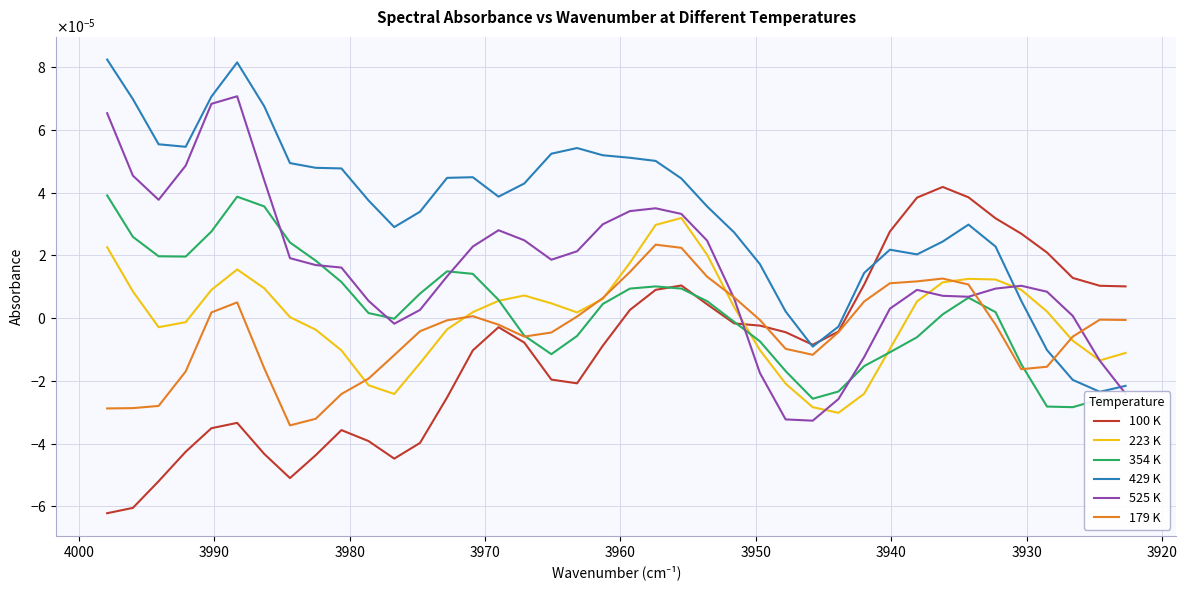

Is this an area chart (filled region under the line)?

No